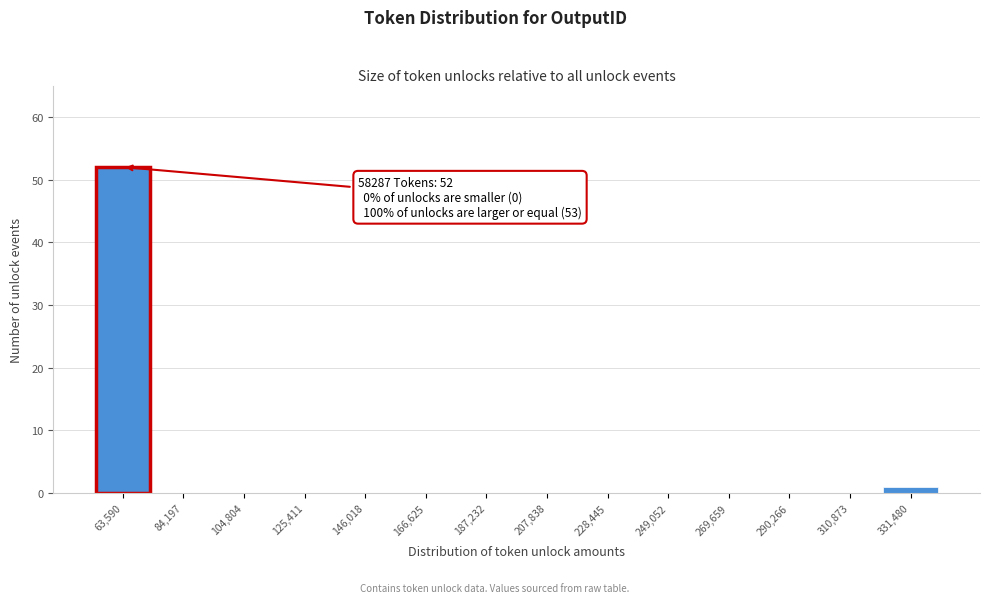

Which range on the x-axis has the tallest bar?

55000 to 75000